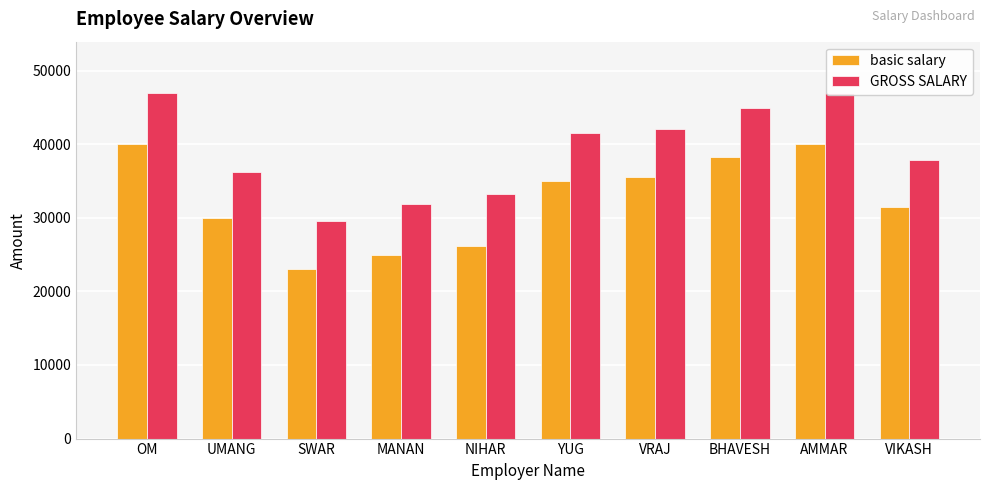

Reading right to left, transcribe all the data shown in this chart.

basic salary: VIKASH=31500.0	AMMAR=40000.0	BHAVESH=38200.0	VRAJ=35500.0	YUG=35000.0	NIHAR=26200.0	MANAN=25000.0	SWAR=23000.0	UMANG=30000.0	OM=40000.0
GROSS SALARY: VIKASH=37847.5	AMMAR=46900.0	BHAVESH=44983.0	VRAJ=42107.5	YUG=41575.0	NIHAR=33237.0	MANAN=31875.0	SWAR=29605.0	UMANG=36250.0	OM=46900.0